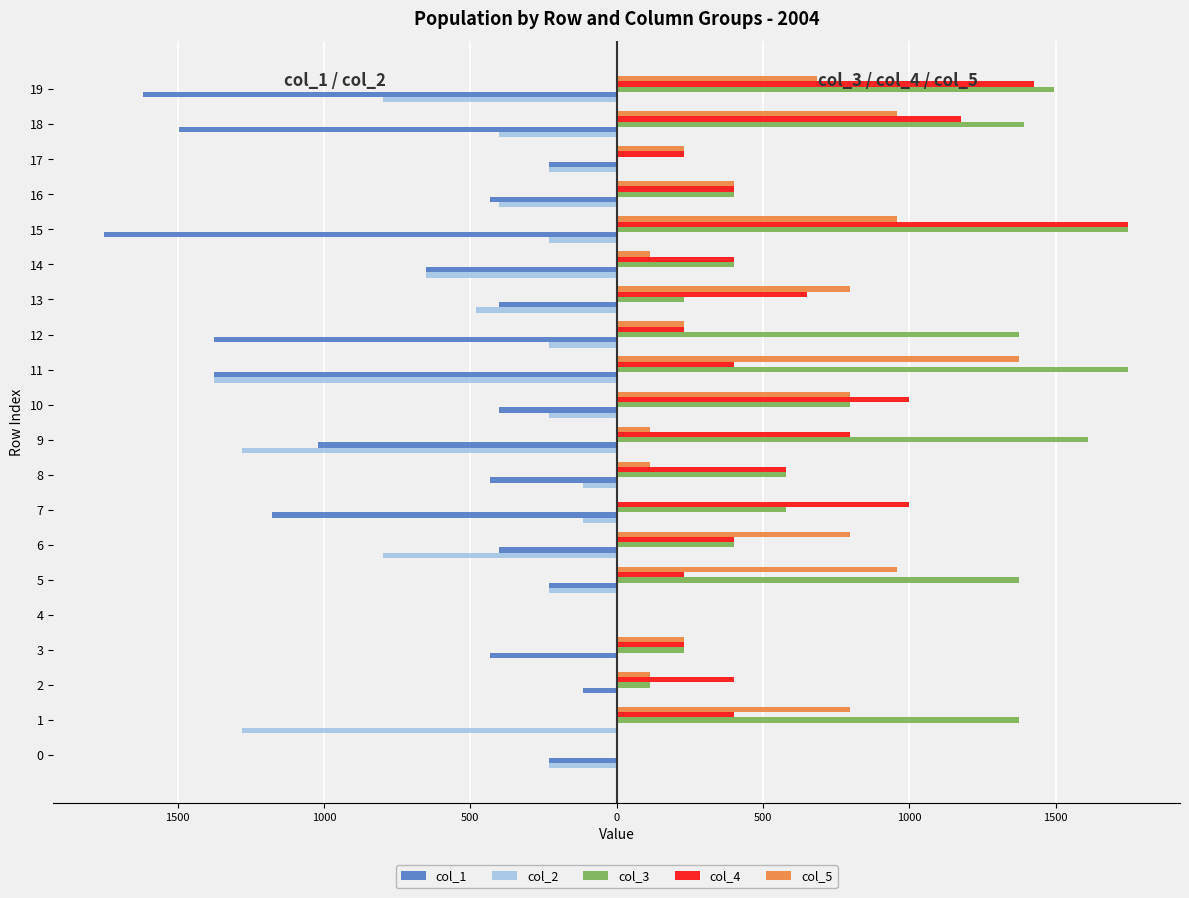

What are all the series names shown in the legend?

col_1, col_2, col_3, col_4, col_5